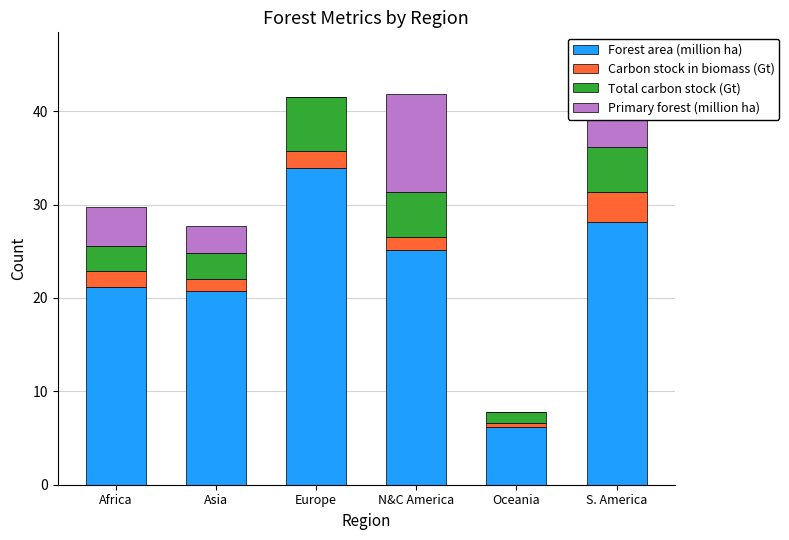

At which category is the sum across all series the highest?

S. America